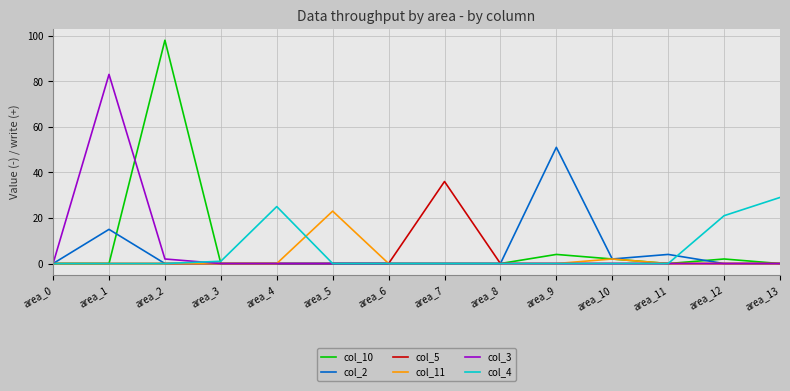

Reading right to left, extract all data points from this chart.

col_10: area_13=0	area_12=2	area_11=0	area_10=2	area_9=4	area_8=0	area_7=0	area_6=0	area_5=0	area_4=0	area_3=0	area_2=98	area_1=0	area_0=0
col_2: area_13=0	area_12=0	area_11=4	area_10=2	area_9=51	area_8=0	area_7=0	area_6=0	area_5=0	area_4=0	area_3=0	area_2=0	area_1=15	area_0=0
col_5: area_13=0	area_12=0	area_11=0	area_10=0	area_9=0	area_8=0	area_7=36	area_6=0	area_5=0	area_4=0	area_3=0	area_2=0	area_1=0	area_0=0
col_11: area_13=0	area_12=0	area_11=0	area_10=2	area_9=0	area_8=0	area_7=0	area_6=0	area_5=23	area_4=0	area_3=0	area_2=0	area_1=0	area_0=0
col_3: area_13=0	area_12=0	area_11=0	area_10=0	area_9=0	area_8=0	area_7=0	area_6=0	area_5=0	area_4=0	area_3=0	area_2=2	area_1=83	area_0=0
col_4: area_13=29	area_12=21	area_11=0	area_10=0	area_9=0	area_8=0	area_7=0	area_6=0	area_5=0	area_4=25	area_3=1	area_2=0	area_1=0	area_0=0